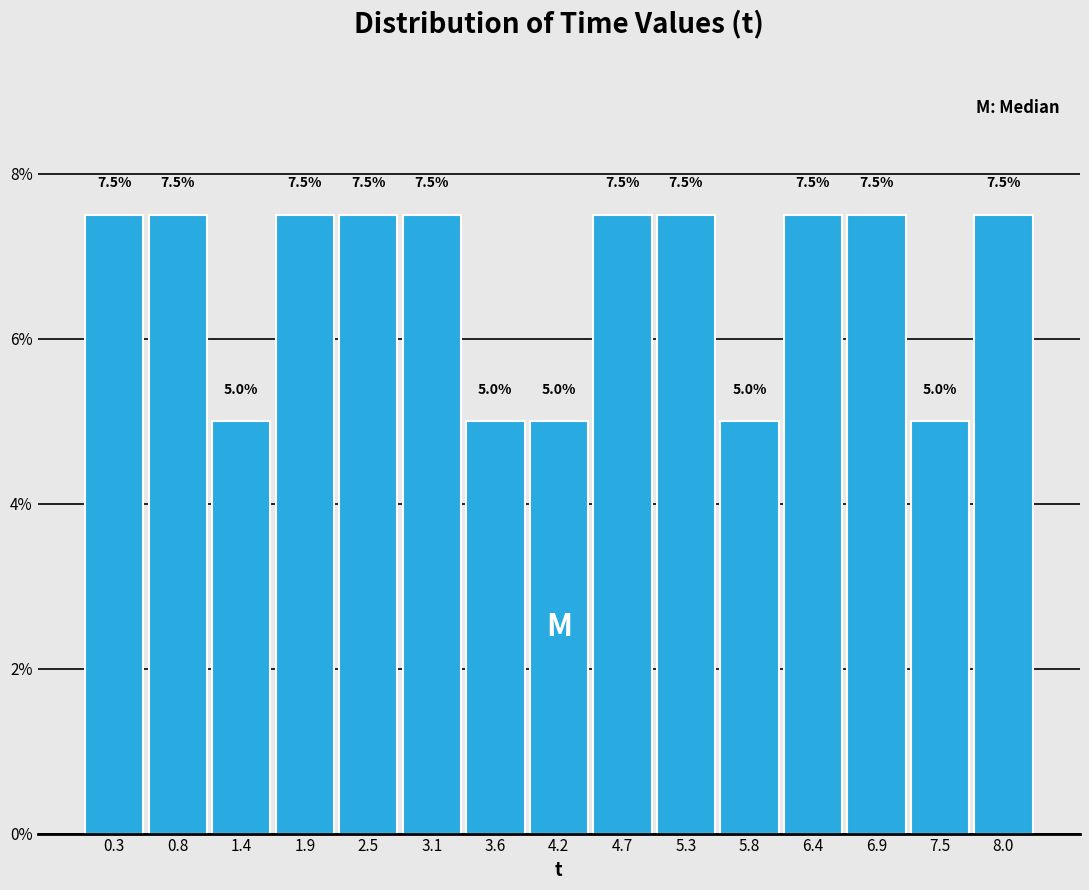

Reading left to right, list every bar in this chart as the range it spans on the x-axis followed by its height. The bar edges are not printed on the chart, so give them approximately, as read against the axis.

0.0 to 0.6: 7.5
0.6 to 1.1: 7.5
1.1 to 1.7: 5.0
1.7 to 2.2: 7.5
2.2 to 2.8: 7.5
2.8 to 3.3: 7.5
3.3 to 3.9: 5.0
3.9 to 4.4: 5.0
4.4 to 5.0: 7.5
5.0 to 5.5: 7.5
5.5 to 6.1: 5.0
6.1 to 6.7: 7.5
6.7 to 7.2: 7.5
7.2 to 7.8: 5.0
7.8 to 8.3: 7.5